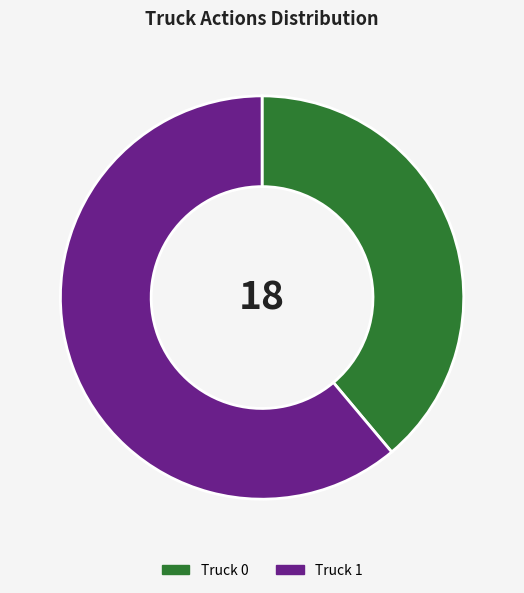

What is the largest slice in the pie chart?

Truck 1